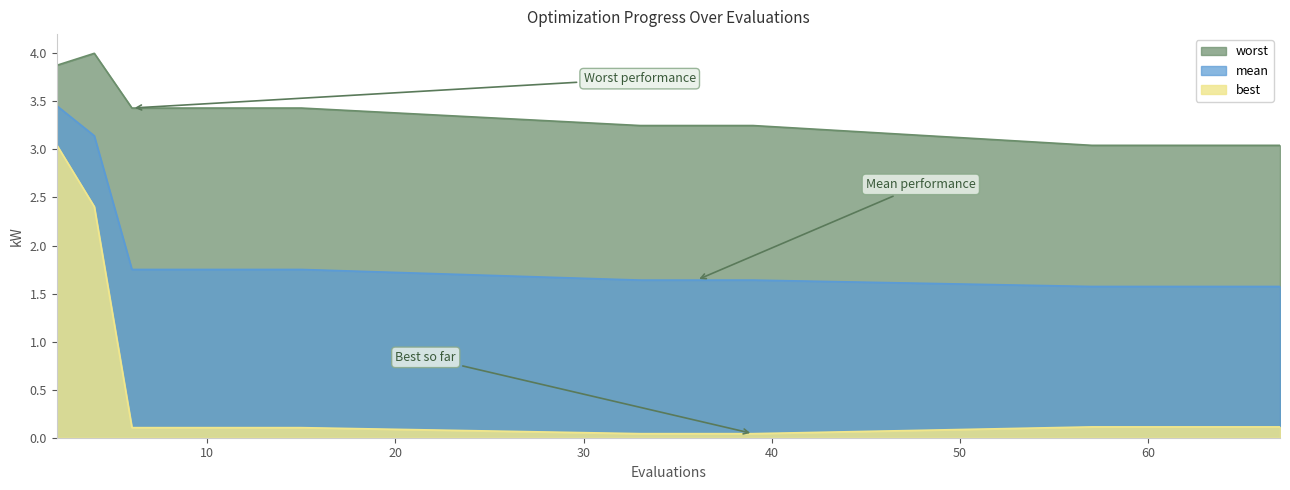

At which label is best closest to 1?

57